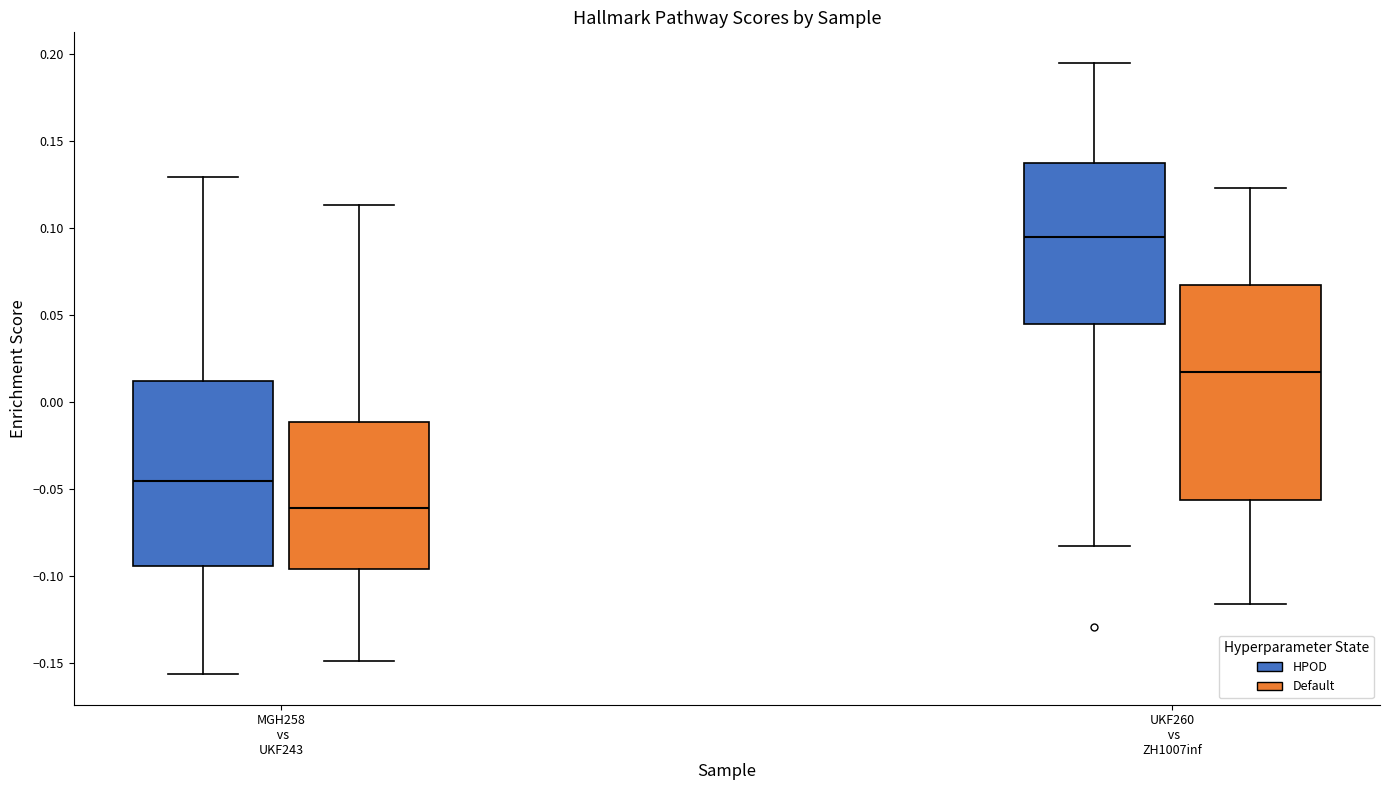

Which box has the highest median line?

UKF260 vs ZH1007inf (HPOD)